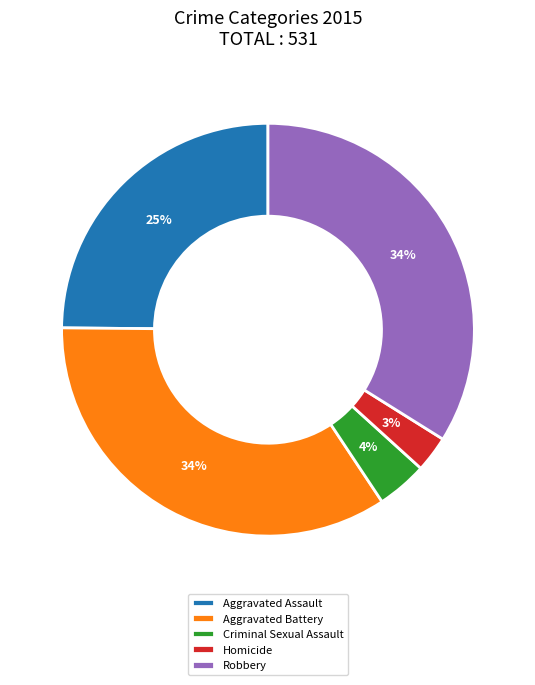

Count the number of slices in the pie.

5